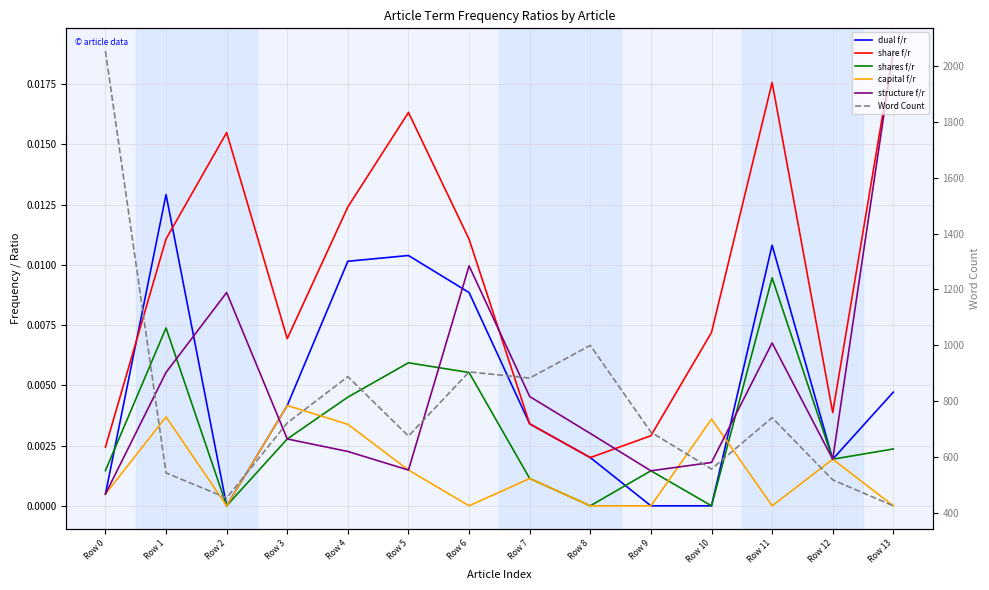

Is the value of dual f/r at Row 4 greater than the value of capital f/r at Row 9?

Yes